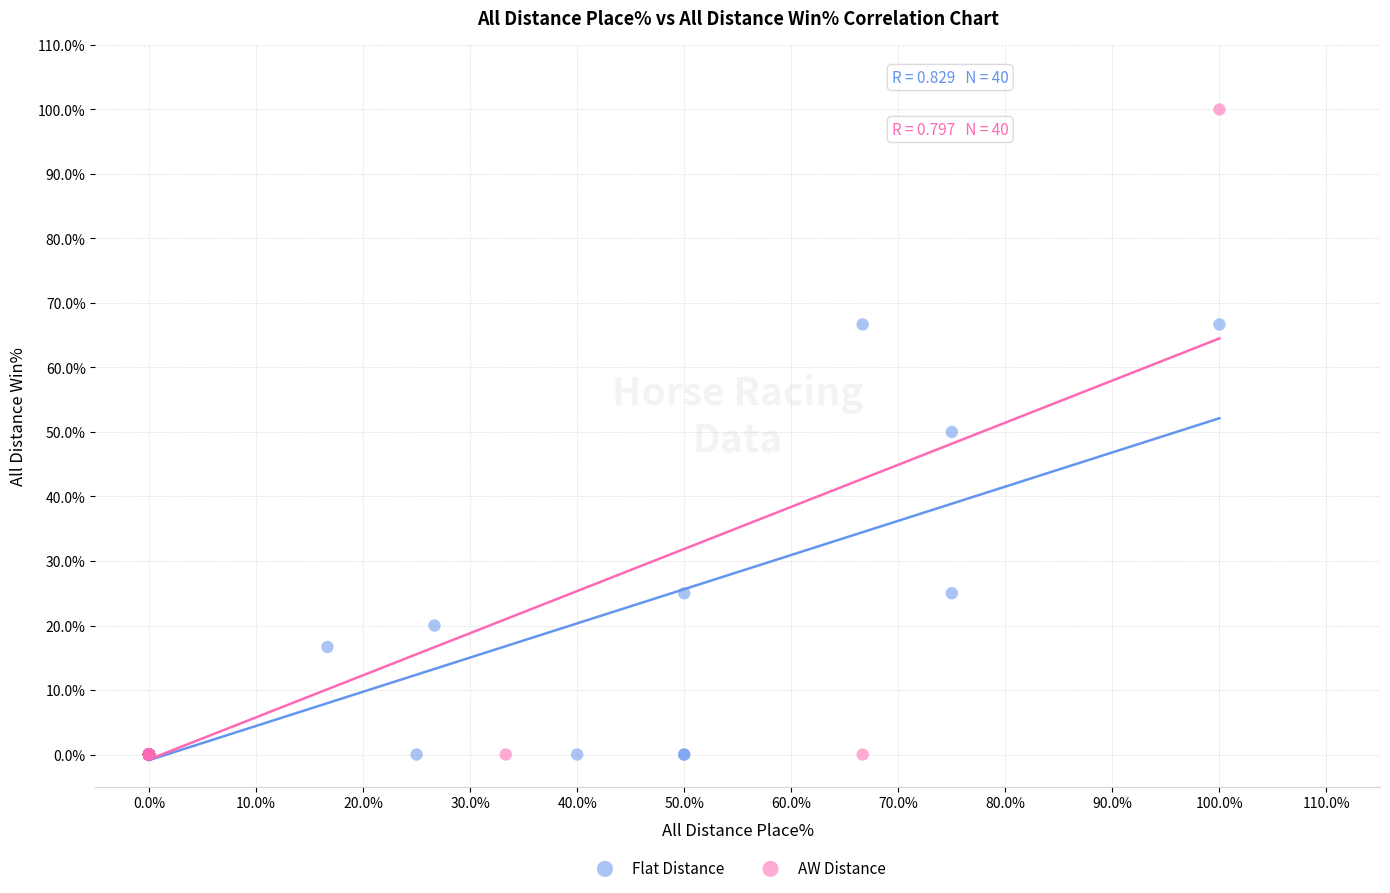

Which series reaches the maximum Y coordinate?

AW Distance